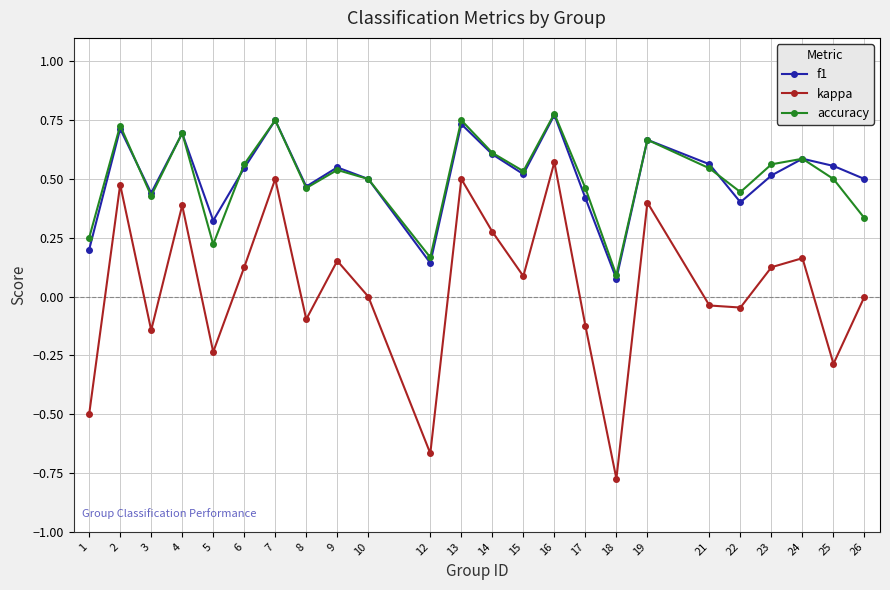

What is the sum of all accuracy values?

12.2